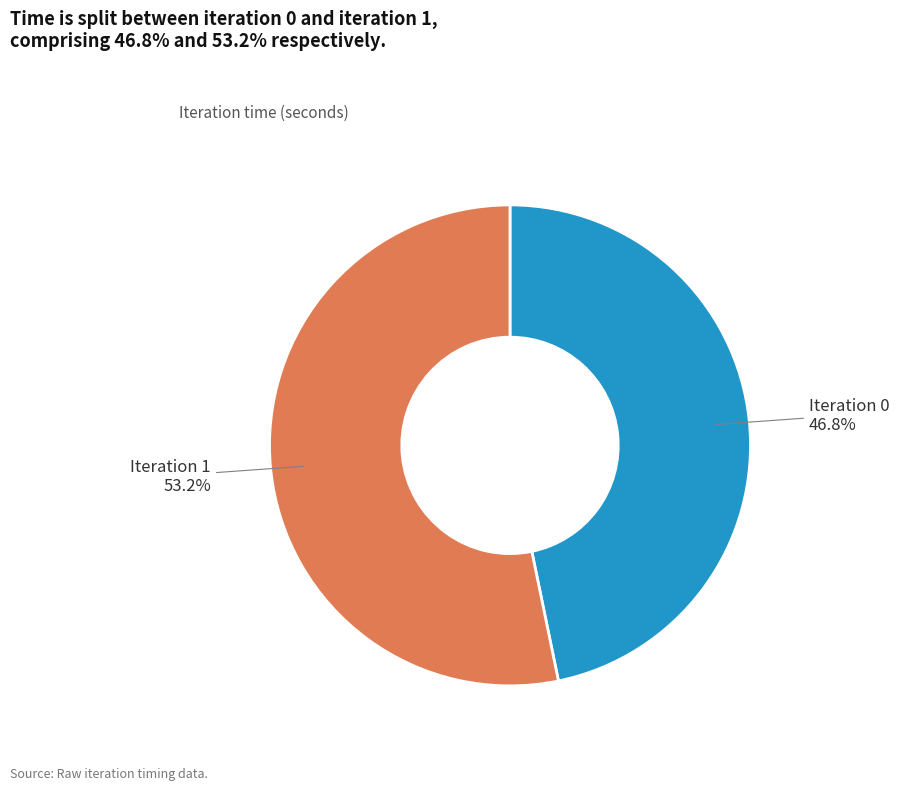

What is the total percentage of Iteration 0 and Iteration 1?

100.0%